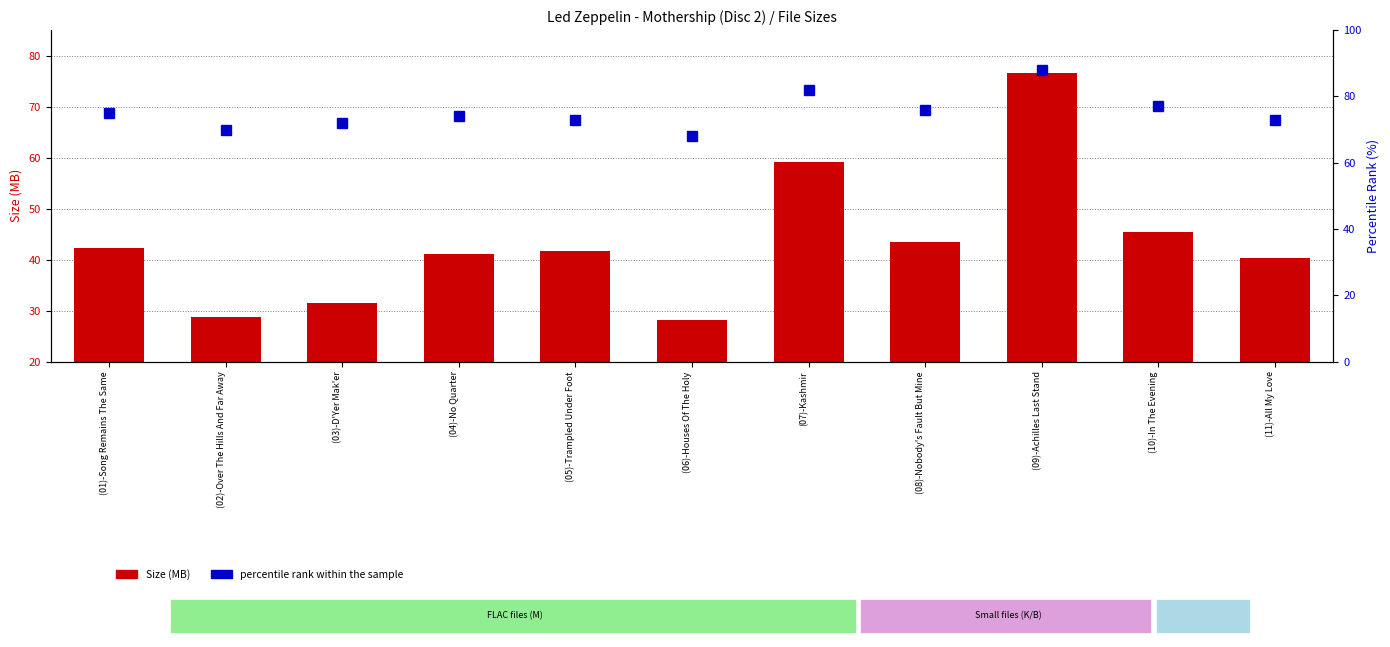

List the series in order of their peak value, lowest first.

Size (MB), percentile rank within the sample